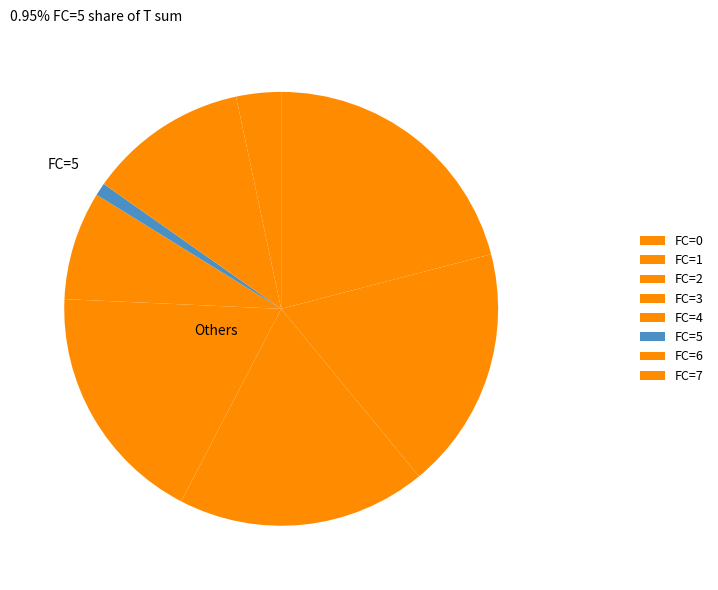

To the nearest percent, what is the combined percentage of FC=2 and FC=5?

25%